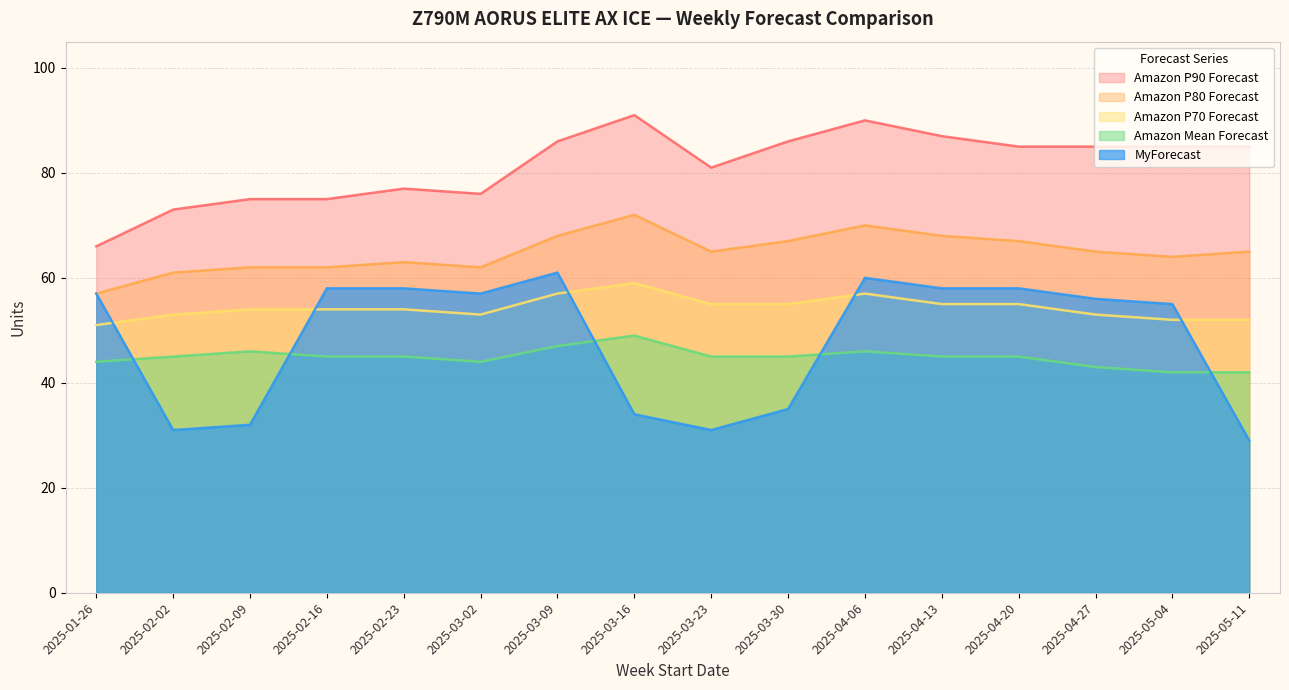

Where does the MyForecast series first go above 57?

2025-02-16